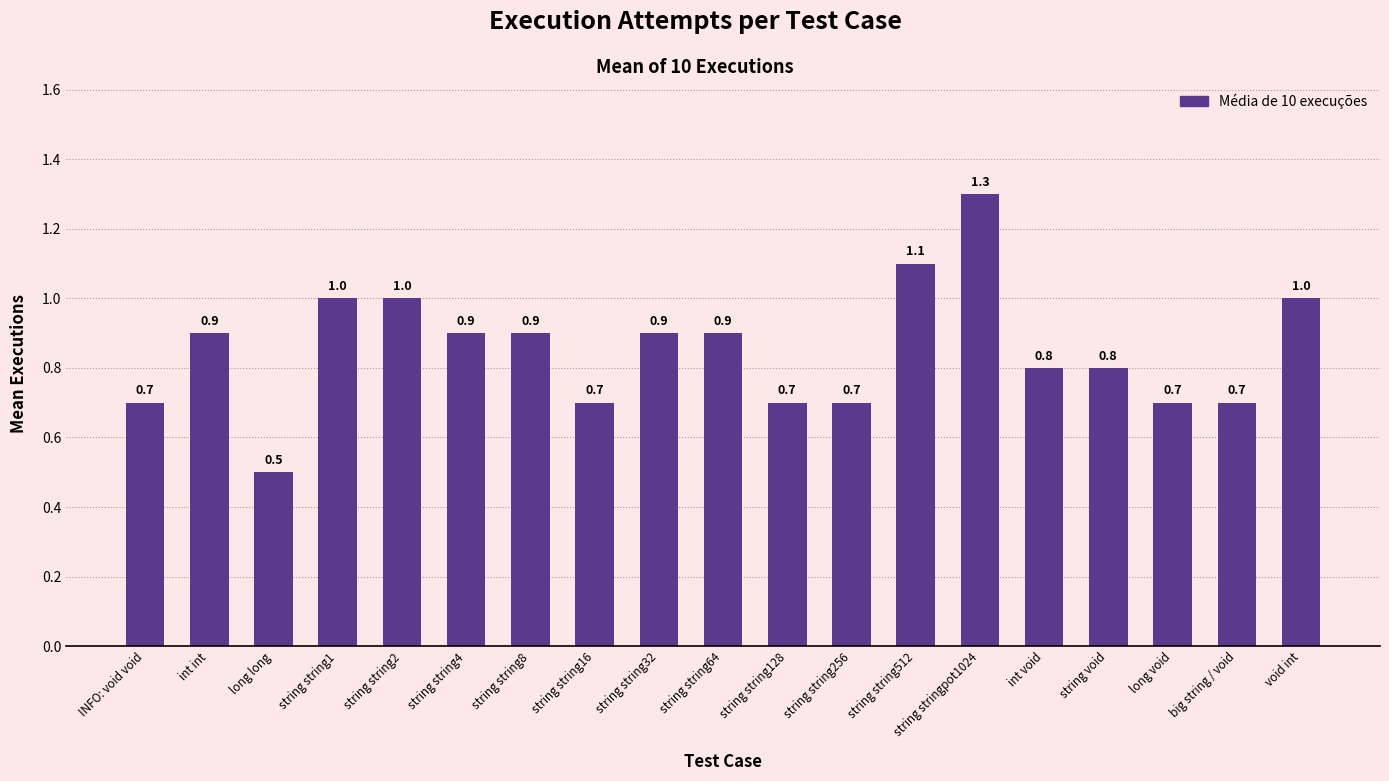

What is the maximum value shown in the chart?

1.3